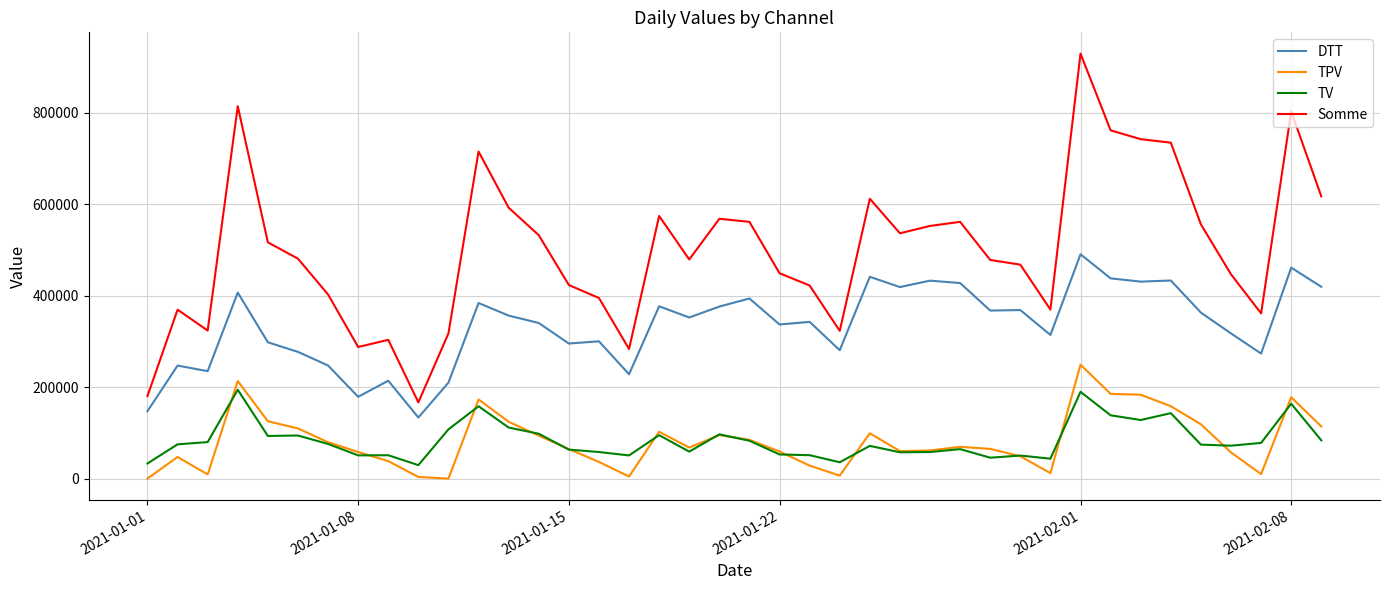

True or false: DTT and TPV intersect in this chart.

False